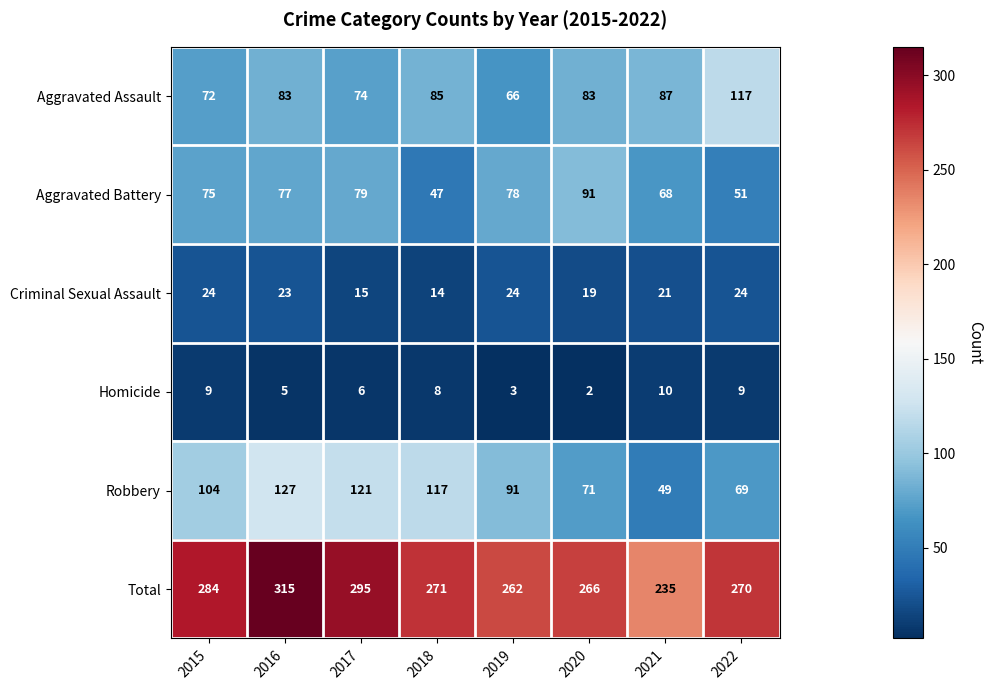

What is the difference between the maximum and minimum values in the Aggravated Assault series?

51